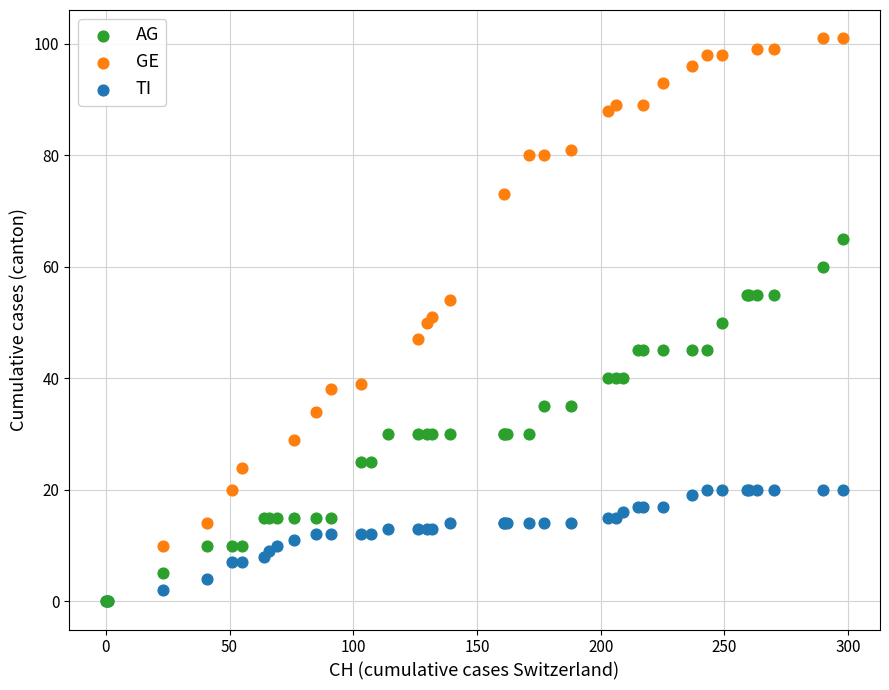

Which series contains the highest Y value?

GE